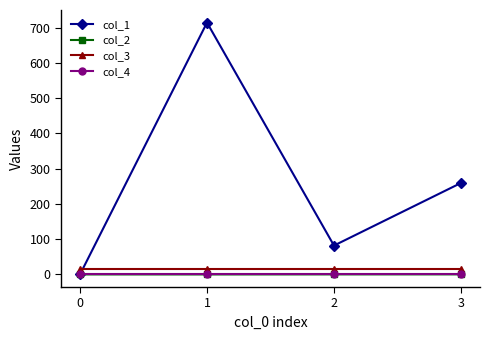

True or false: col_4 has more than 1 points higher than both neighbors.

False